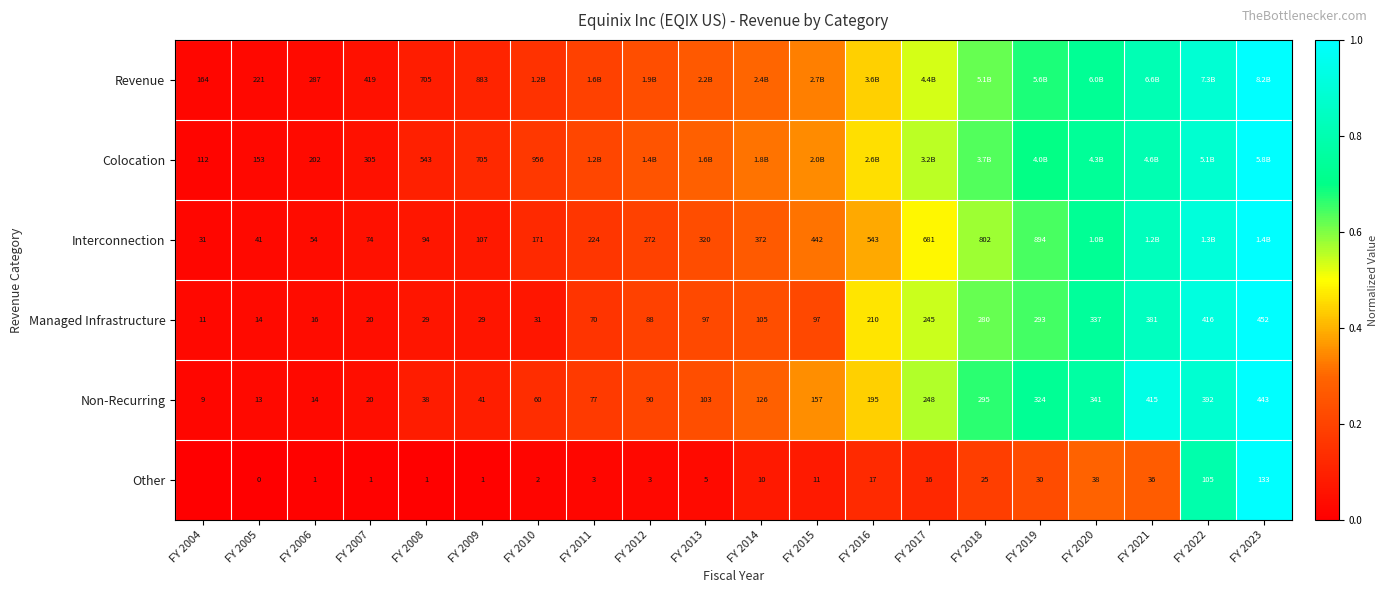

What is the difference between the maximum and minimum values in the Revenue series?

1.0